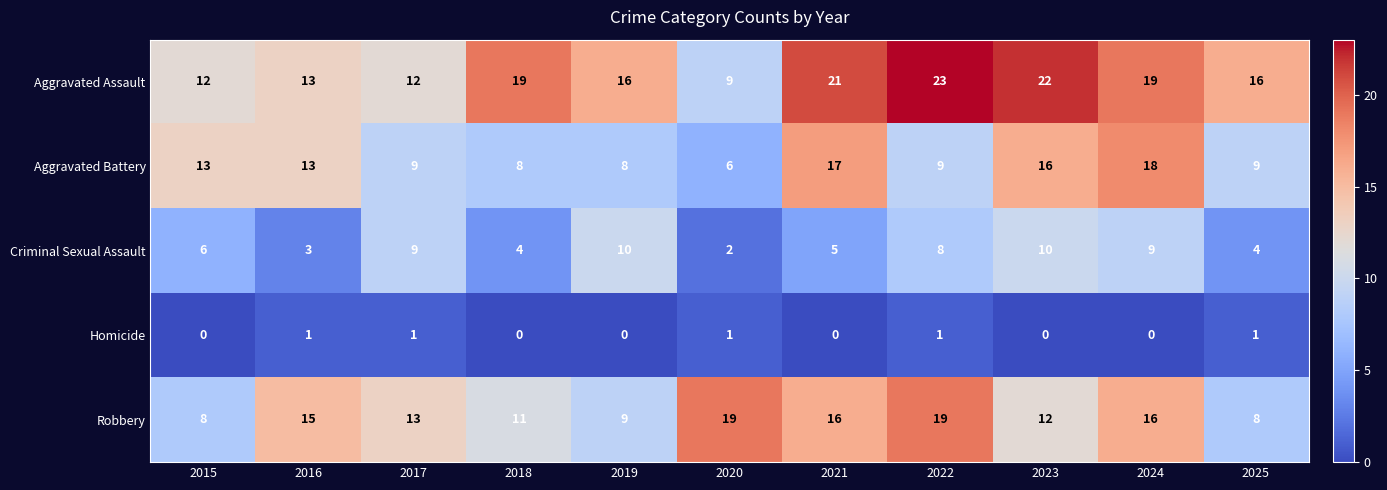

What value does the Aggravated Assault series have at 2022, to the nearest 5?

25